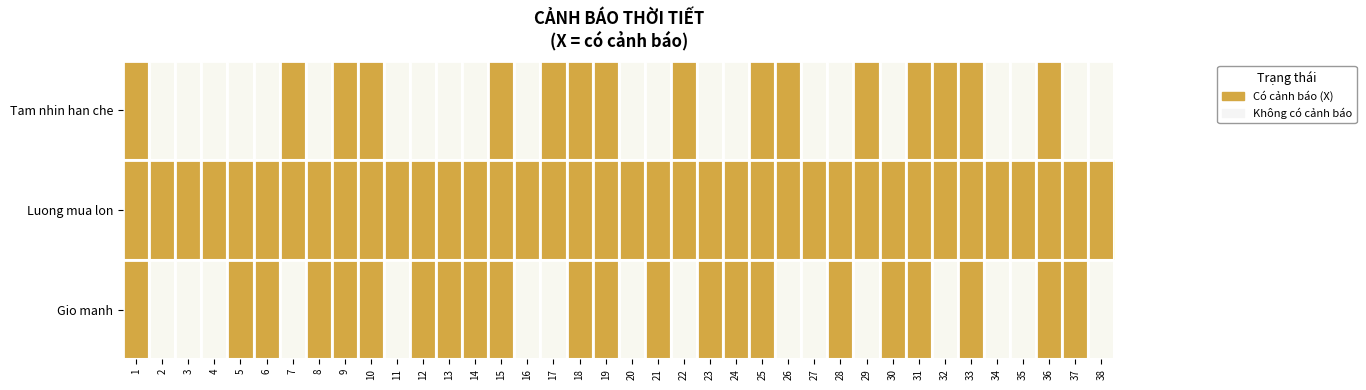

Which has a higher value, 6 or 5?

6